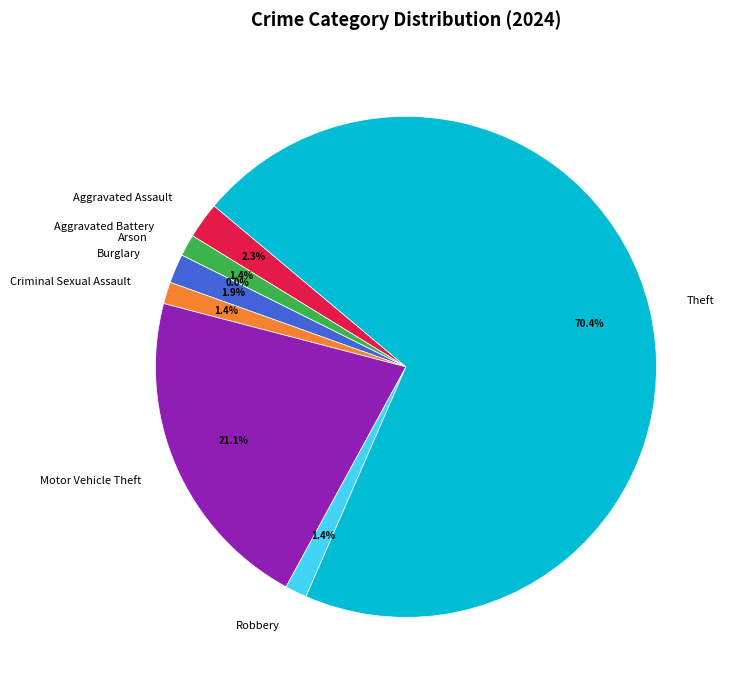

How many segments does this pie chart have?

8